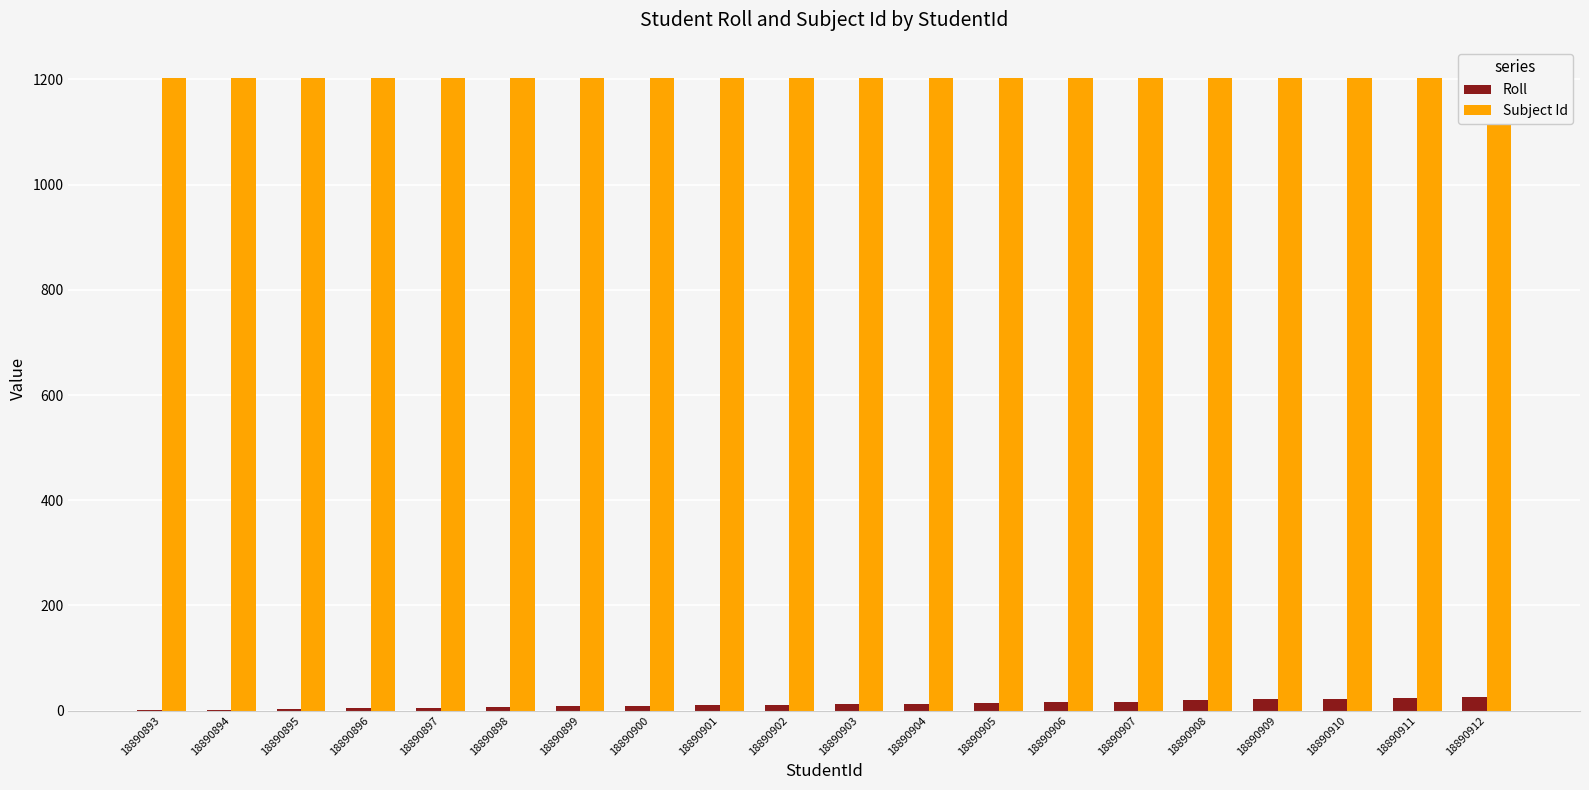

What is the value of the Roll bar at the 11th from the left?

12